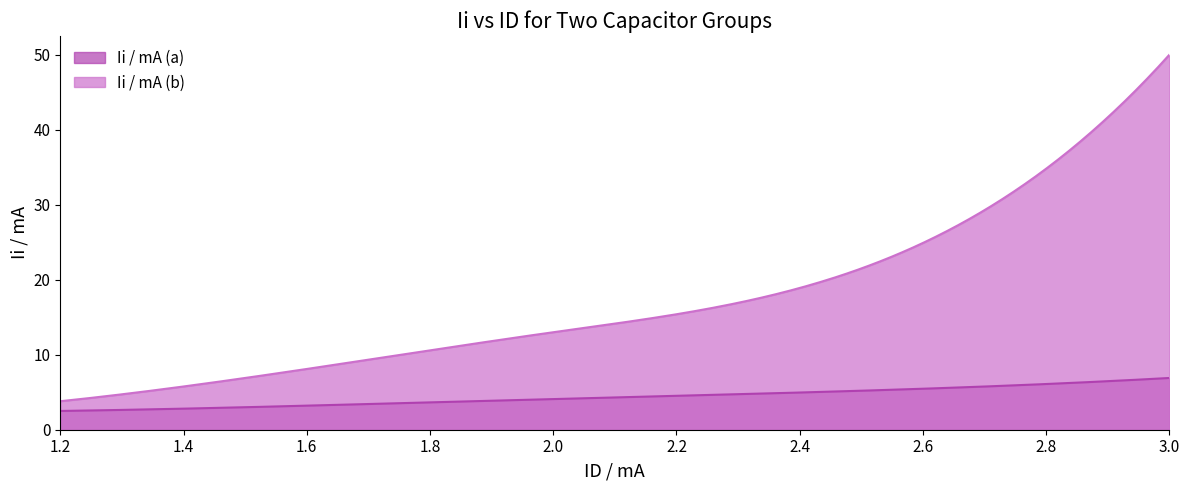

What is the difference between the highest and lowest values at 2.0?

8.9